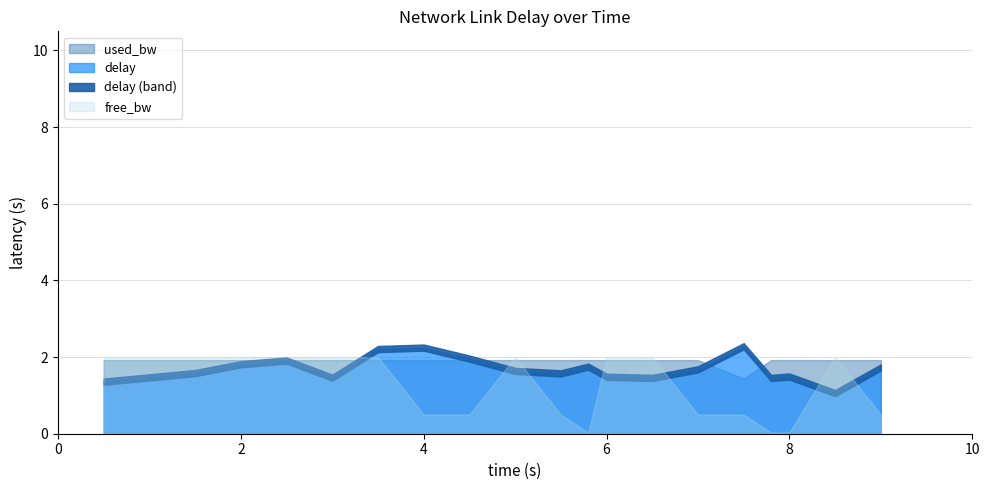

Is it true that used_bw_scaled equals 1.9 at 6?

True